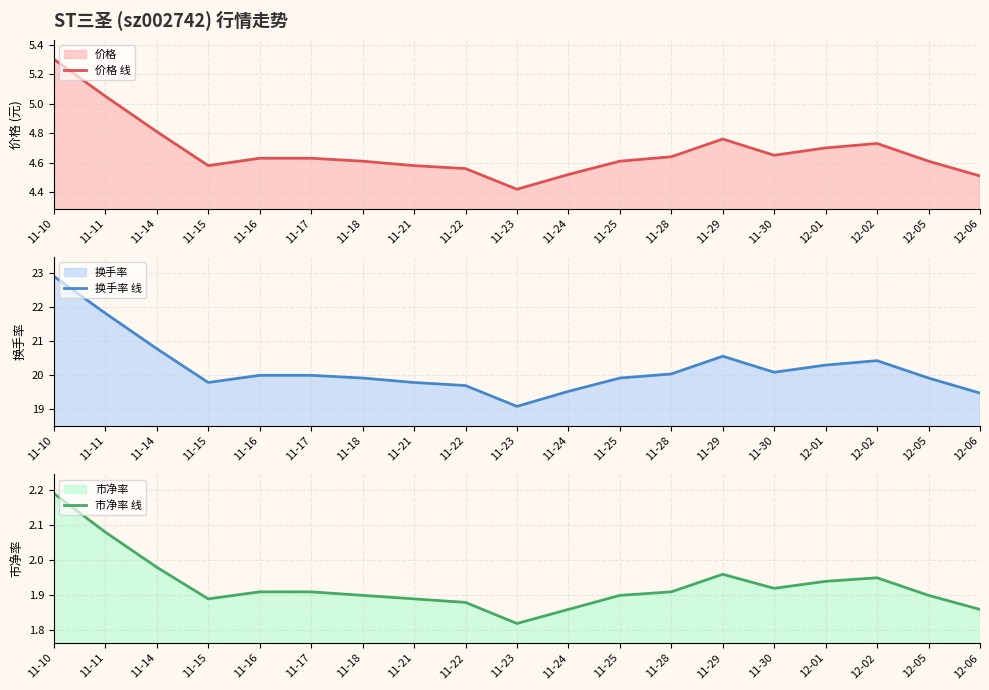

True or false: 价格 线 has more than 0 interior local peaks.

True